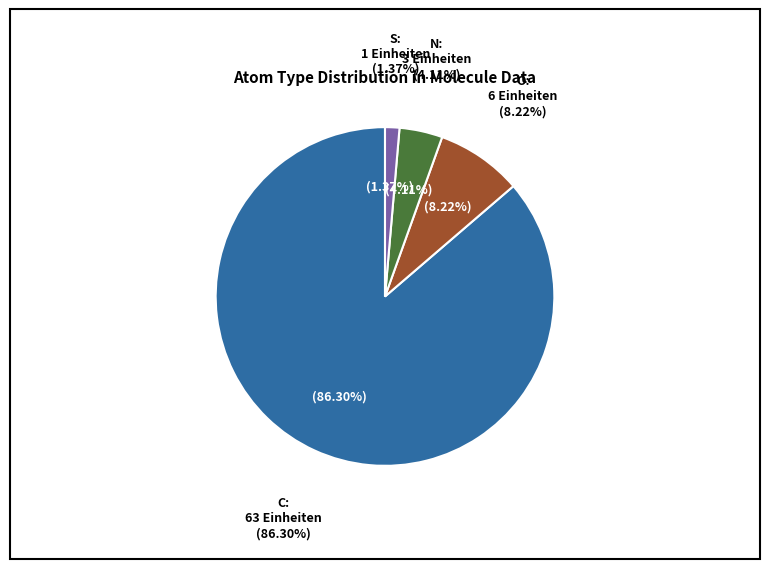

To the nearest percent, what is the difference between the largest and smallest slice percentages?

85%